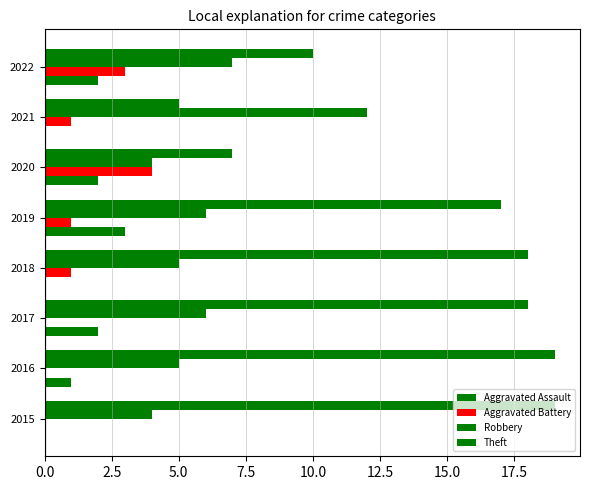

Count the number of data series in this chart.

4